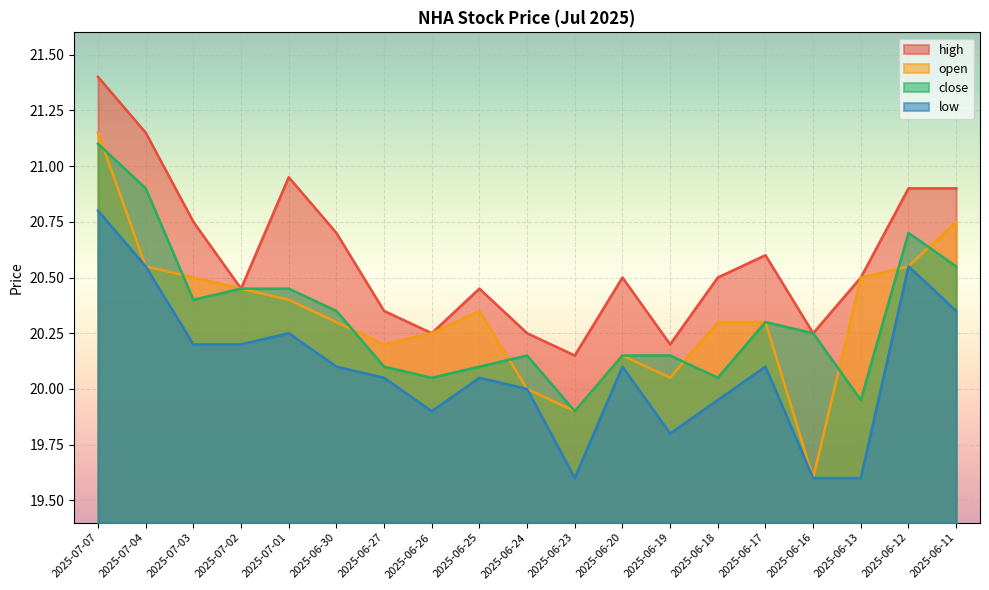

Between which two adjacent categories do open and close first intersect?

2025-07-07 and 2025-07-04